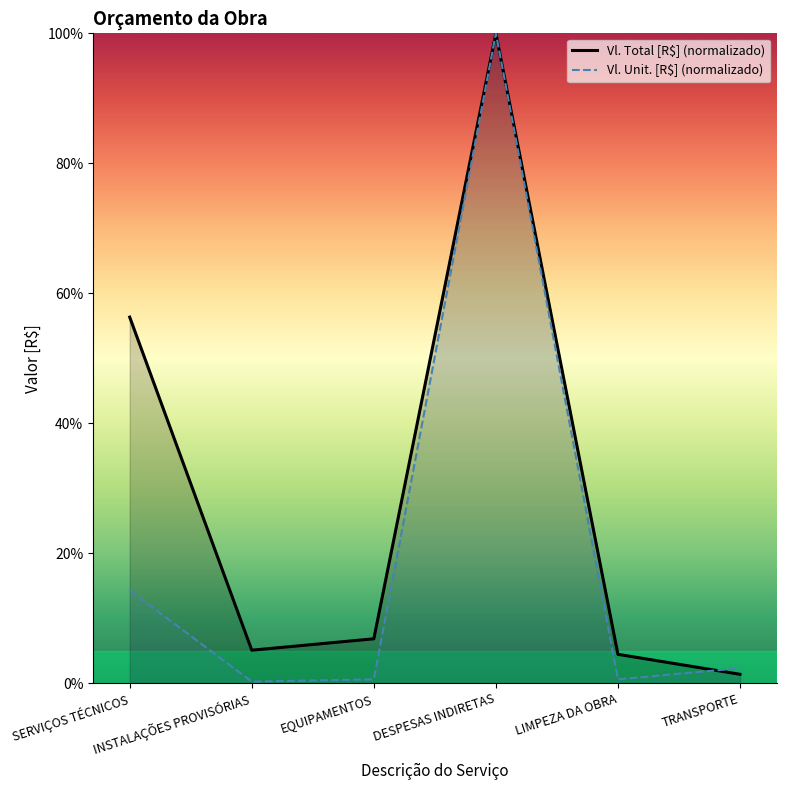

What is the maximum value for Vl. Unit. [R$]?

100.0